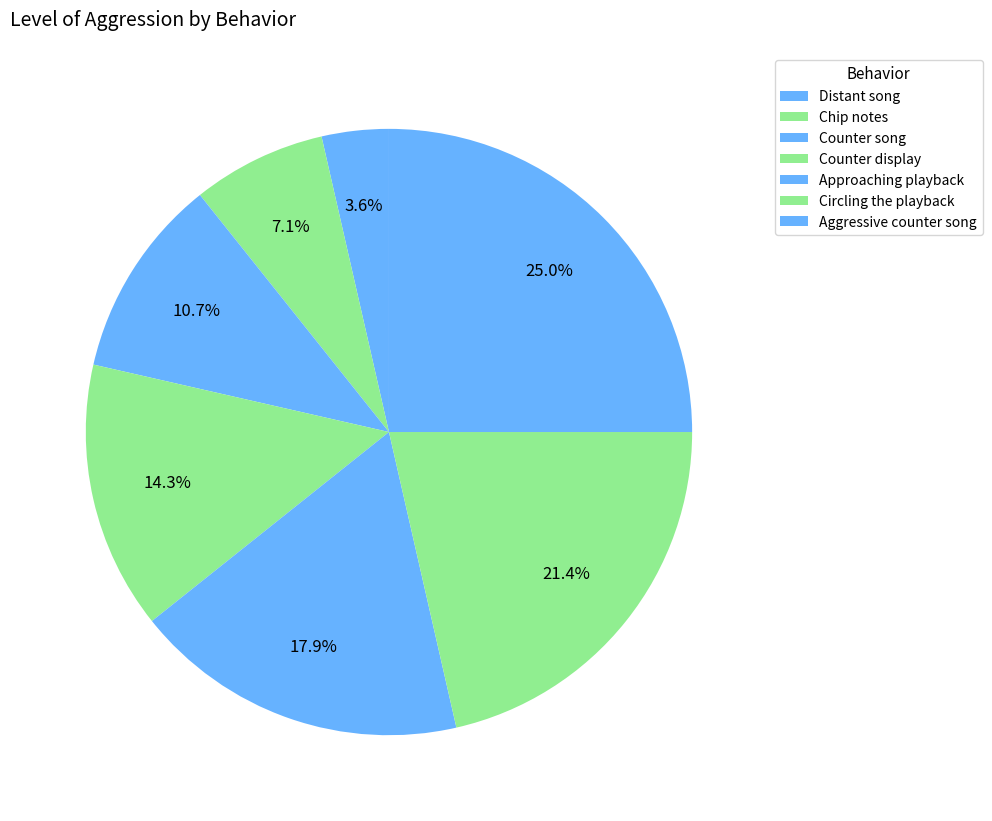

Between Circling the playback and Approaching playback, which is larger?

Circling the playback